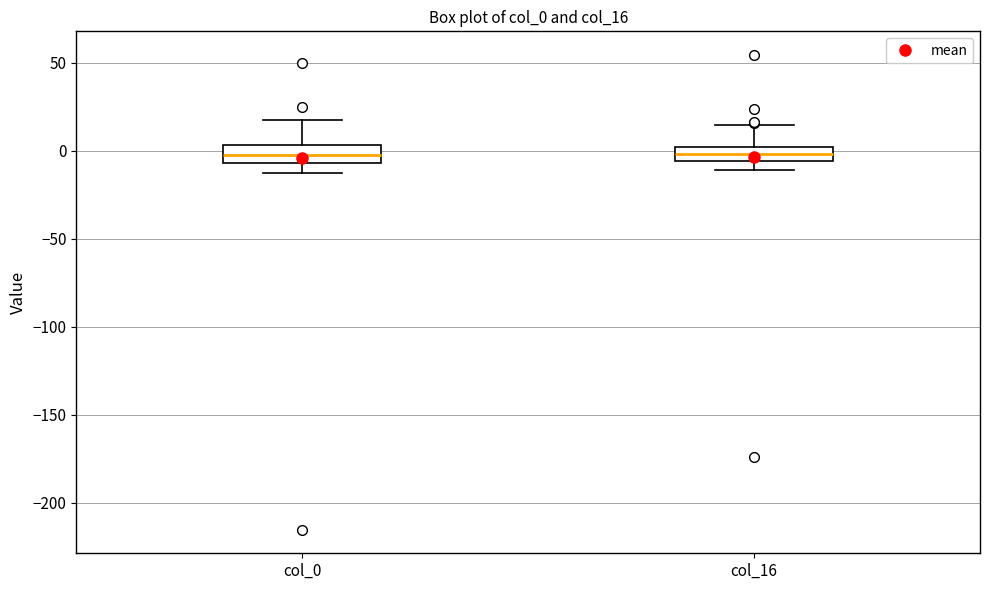

Reading left to right, transcribe this box plot: for each box, give where its median line is, the range the box spans, and where its two whiskers end, as read against the y-axis. The values are not printed on the chart, so give them approximately, as read against the axis.

col_0: median -5 (inside the box), box -5 to 5, whiskers -10 to 20
col_16: median 0 (inside the box), box -5 to 0, whiskers -10 to 15